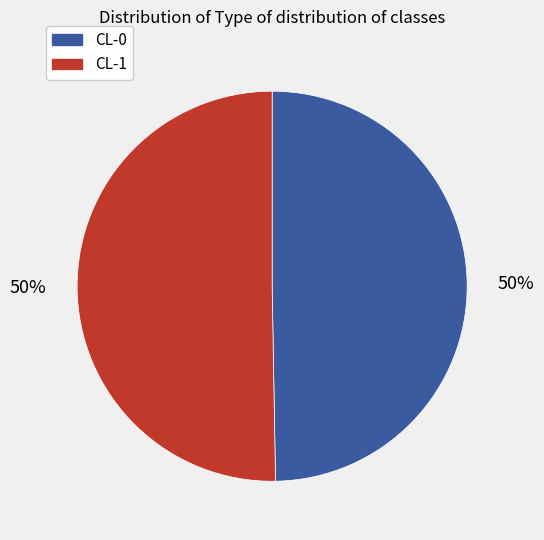

To the nearest percent, what is the combined percentage of CL-0 and CL-1?

100%